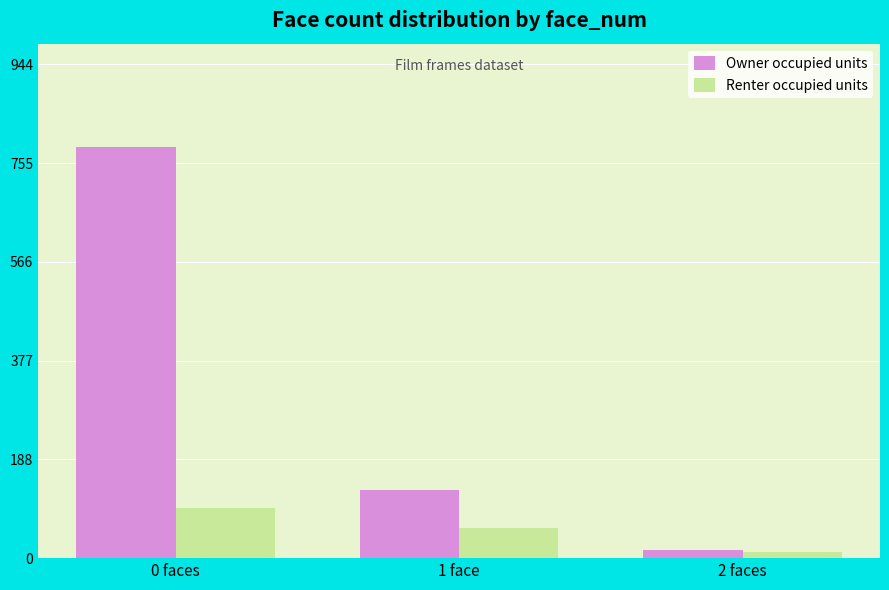

At which category is the sum across all series the highest?

0 faces